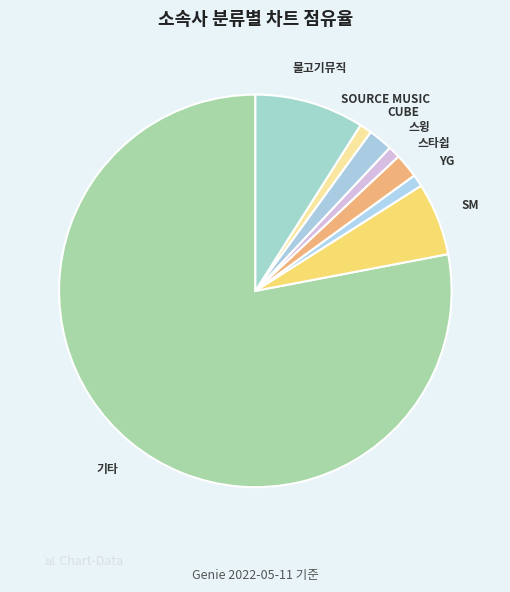

Which category has the biggest portion of the pie?

기타